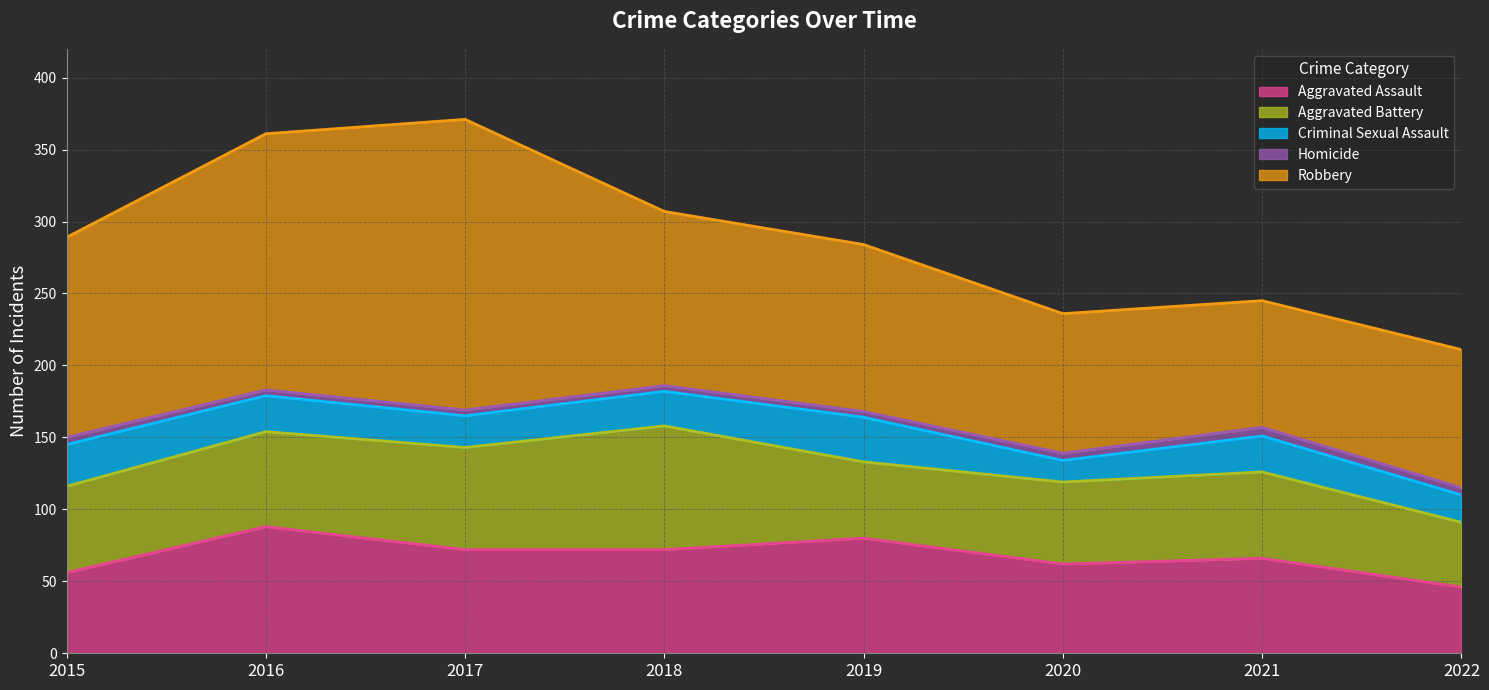

At which category does the chart reach its peak across all series?

2017